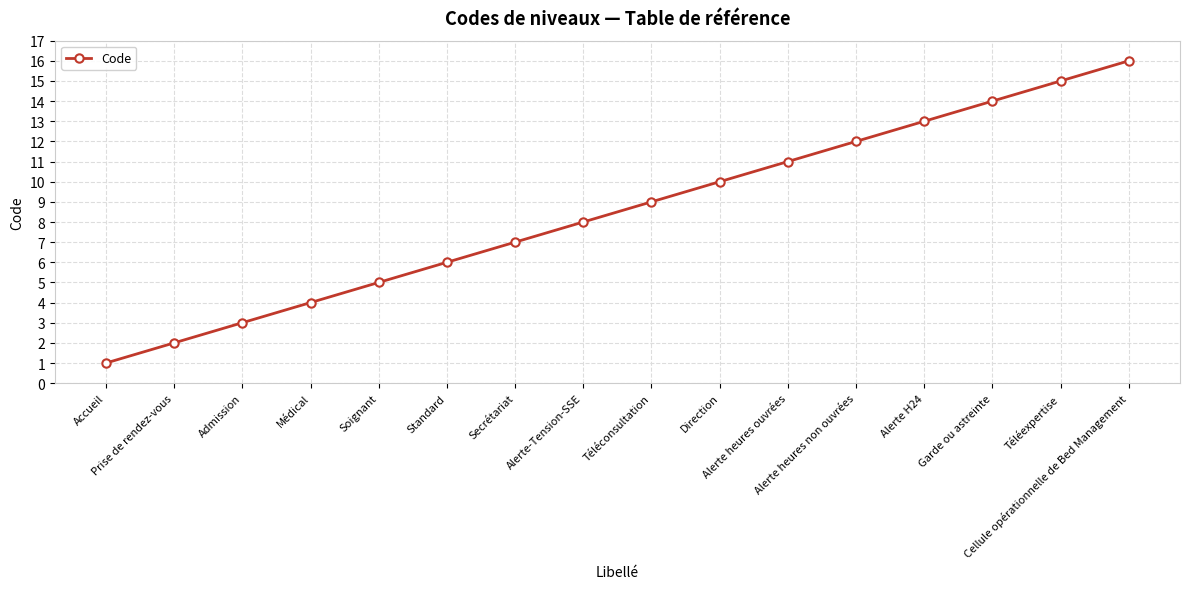

What is the sum of all values?

136